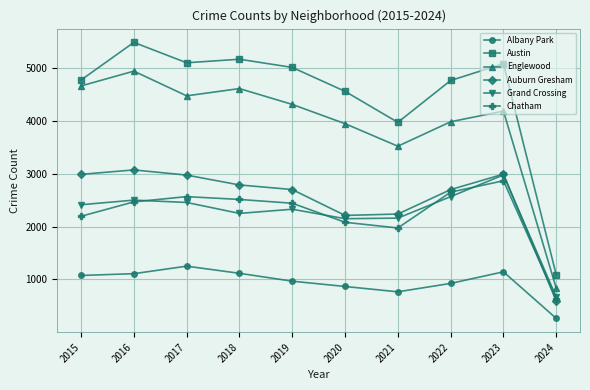

True or false: Grand Crossing has a value of 2413 at 2015.

True